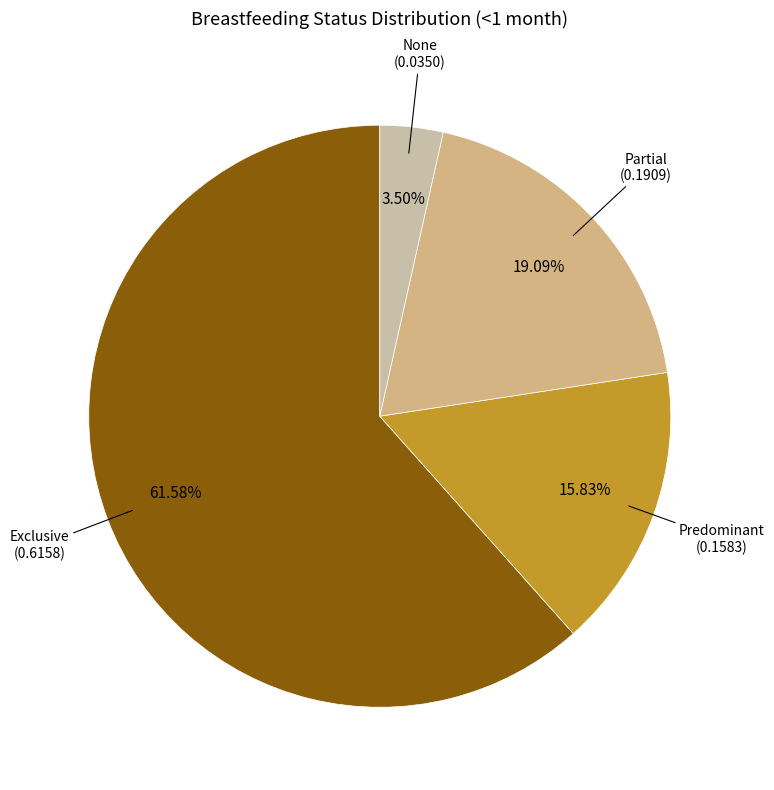

Is there any slice that represents more than half of the pie?

Yes